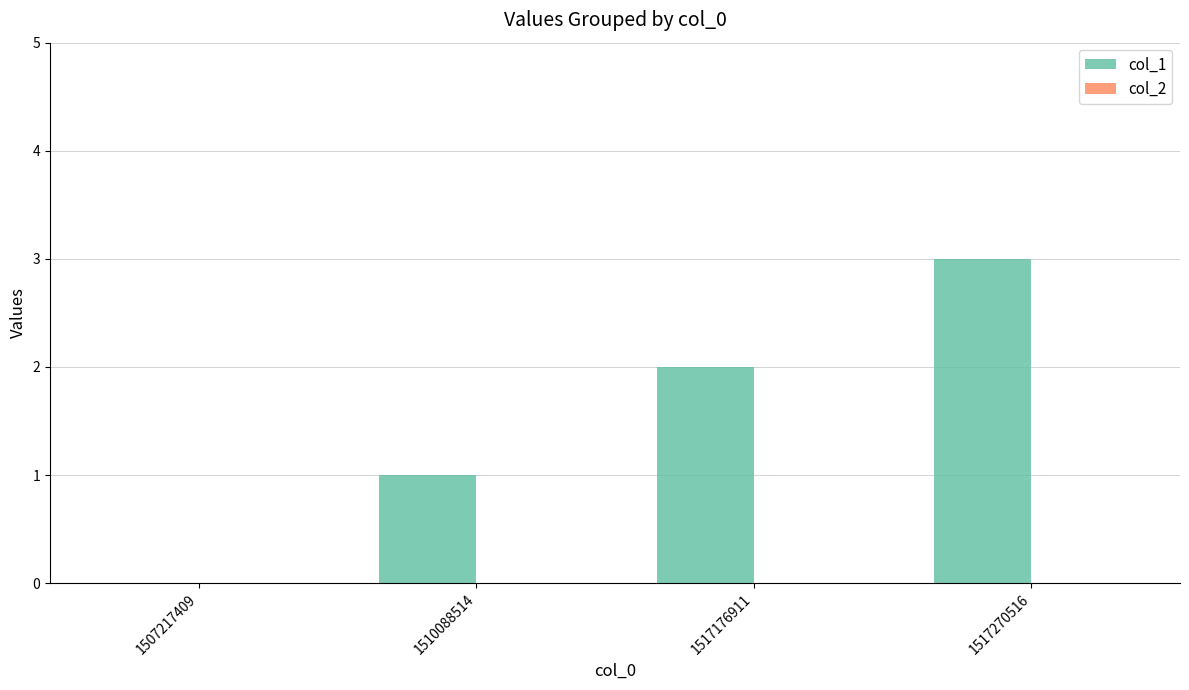

Which label corresponds to the largest value in the chart?

1517270516